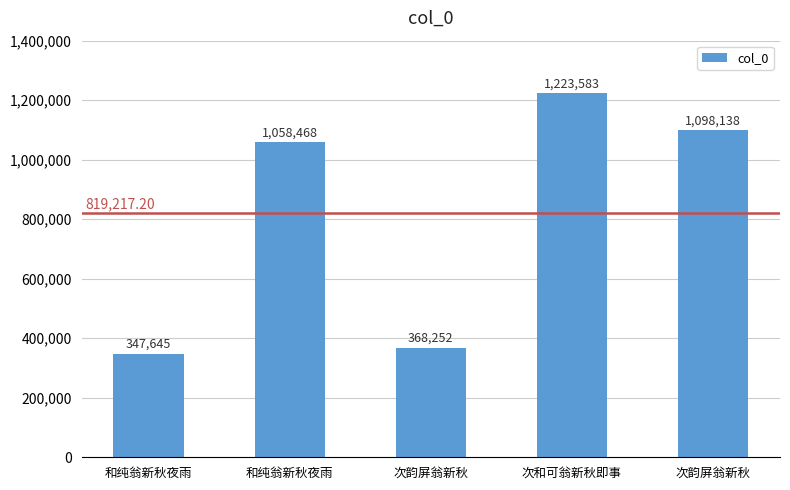

How many bars are there in total?

5